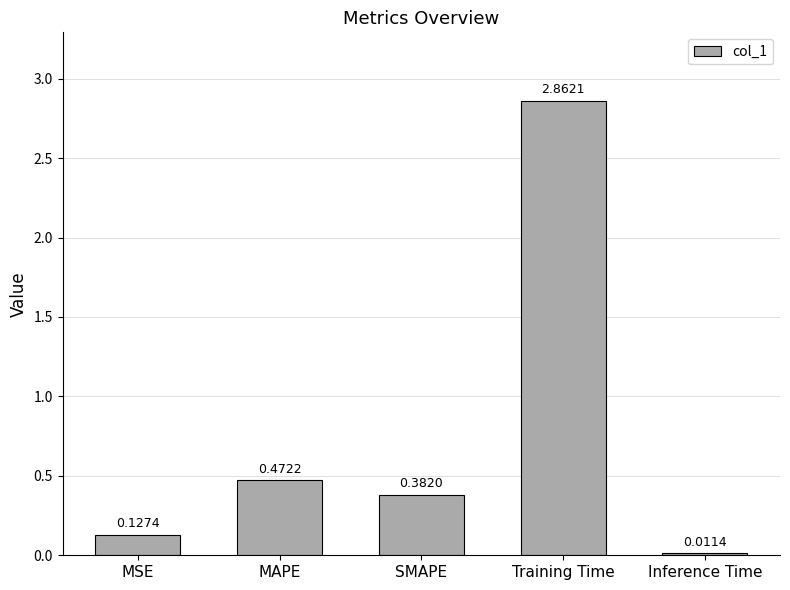

What is the change in value from MAPE to Inference Time?

-0.5